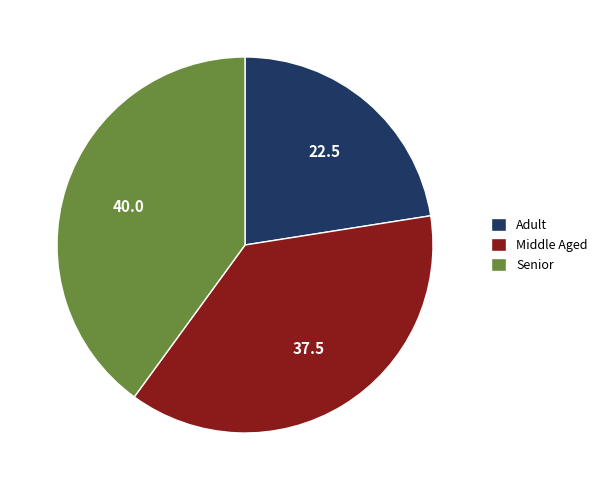

Rank the categories by value from highest to lowest.

Senior, Middle Aged, Adult